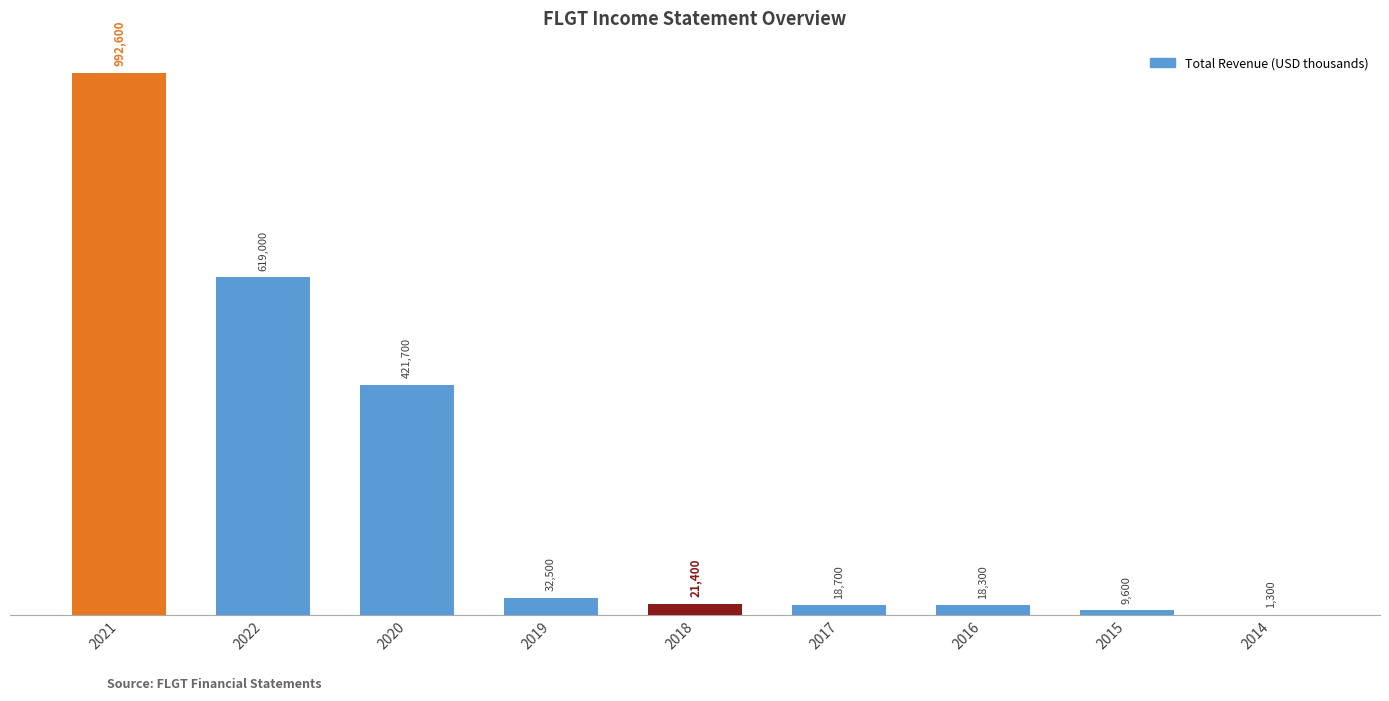

What is the greatest value displayed?

992600